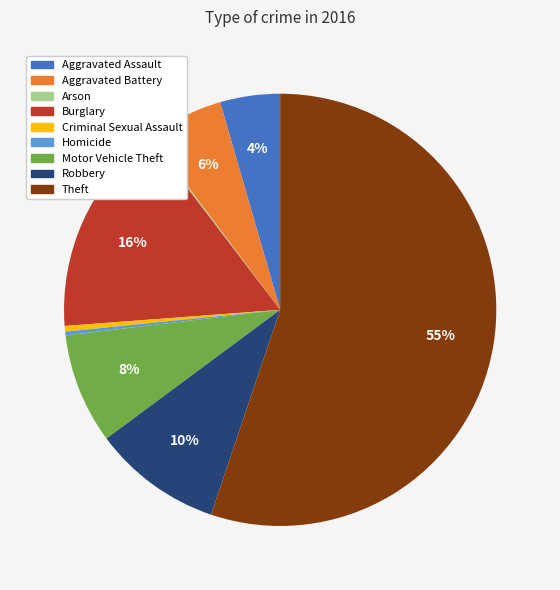

Approximately how many times larger is the value at Robbery compared to Criminal Sexual Assault?

23.0